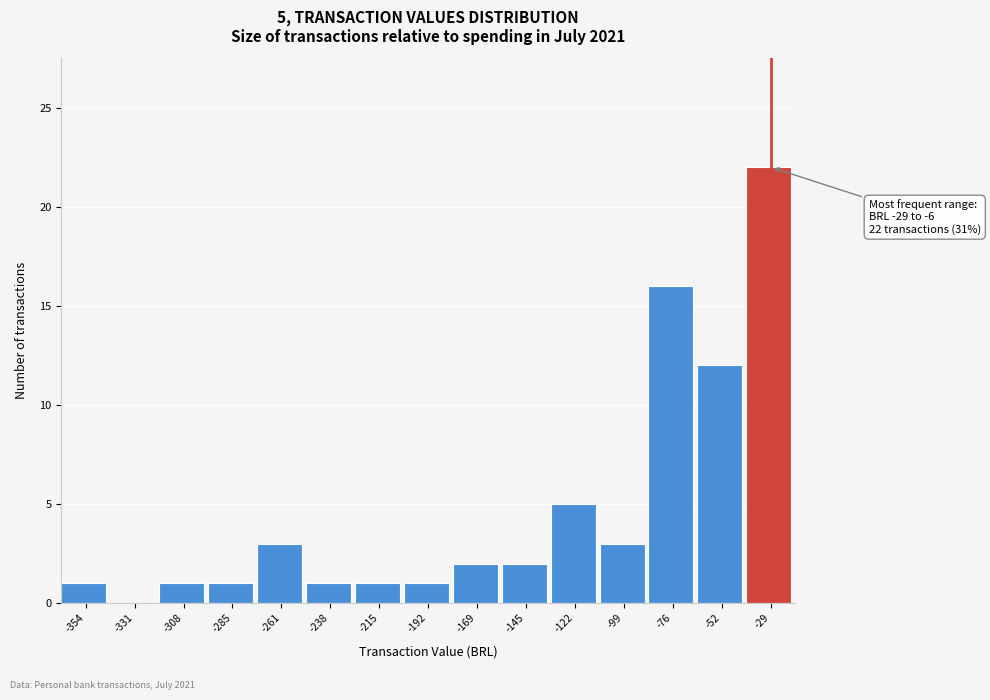

Reading right to left, list all the values displayed in this chart.

-29=22	-52=12	-76=16	-99=3	-122=5	-145=2	-169=2	-192=1	-215=1	-238=1	-261=3	-285=1	-308=1	-331=0	-354=1